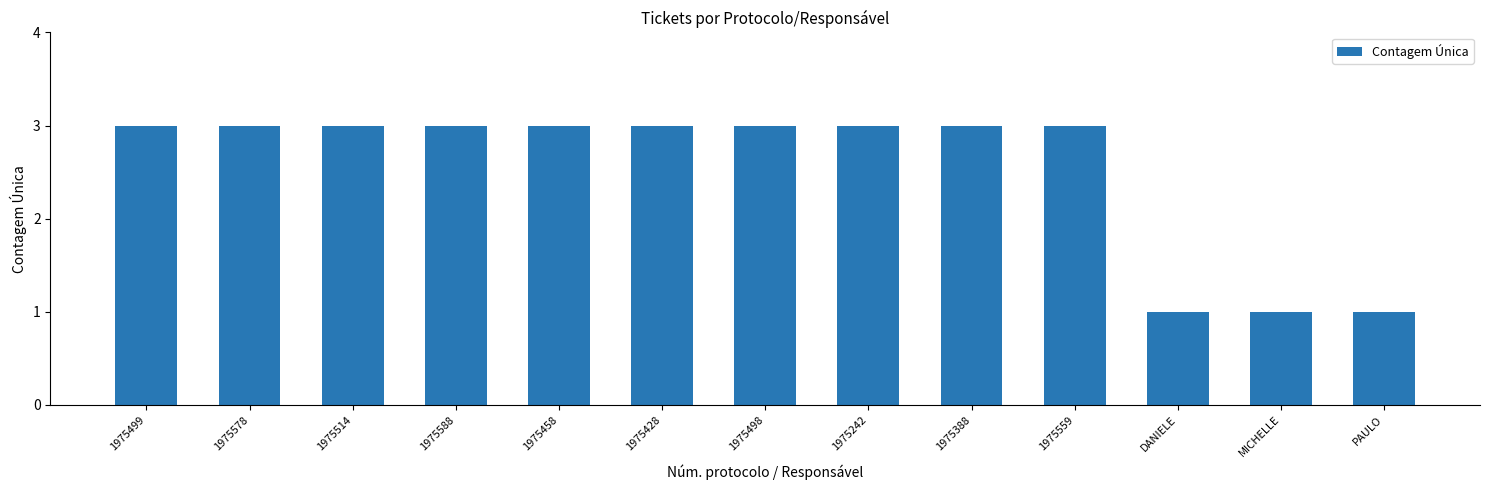

The value at 1975242 is 1. True or false?

False